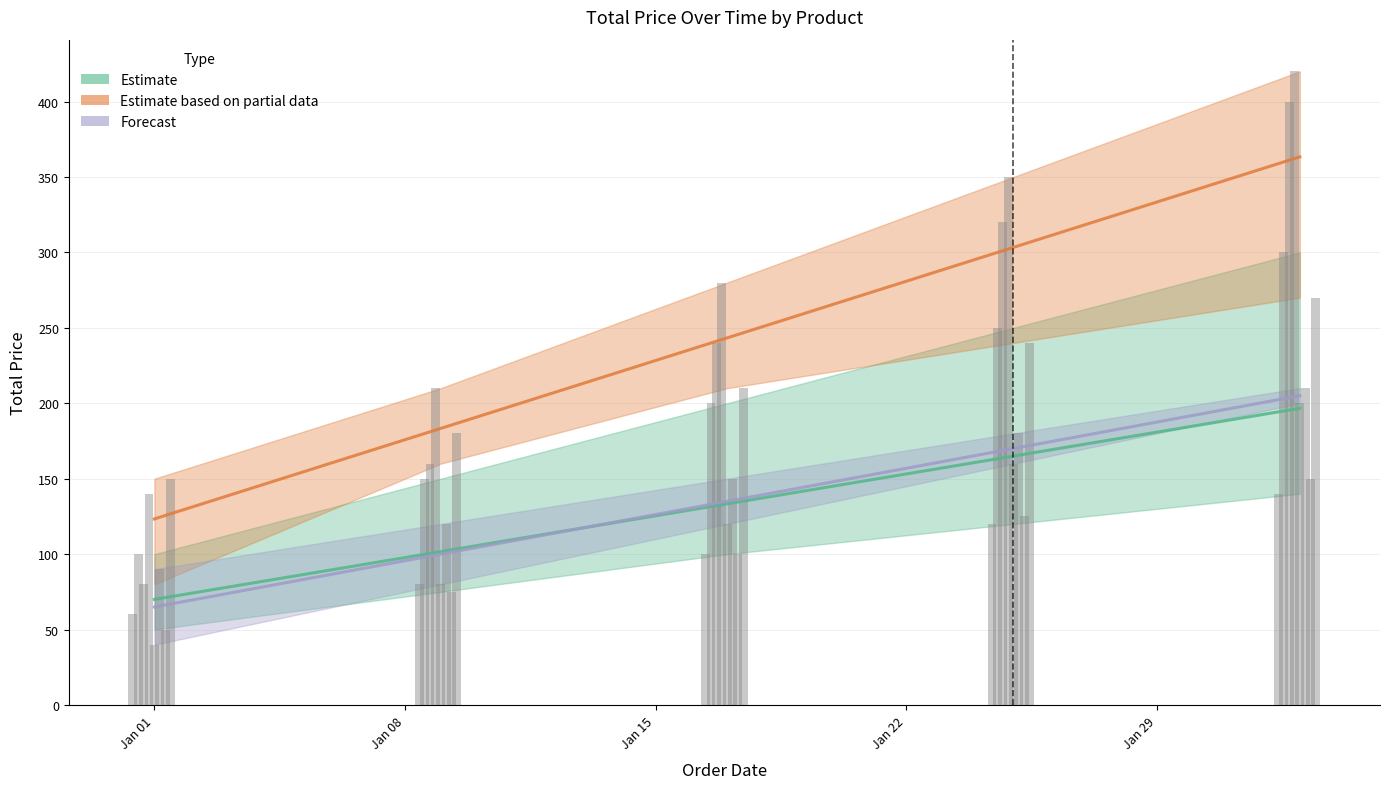

What is the value of the Estimate bar at the 3rd from the left?

133.3